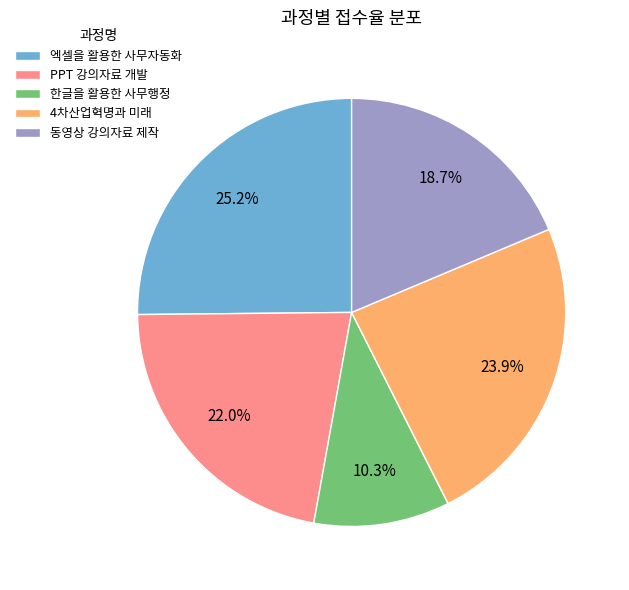

True or false: 한글을 활용한 사무행정 accounts for 2% of the total.

False